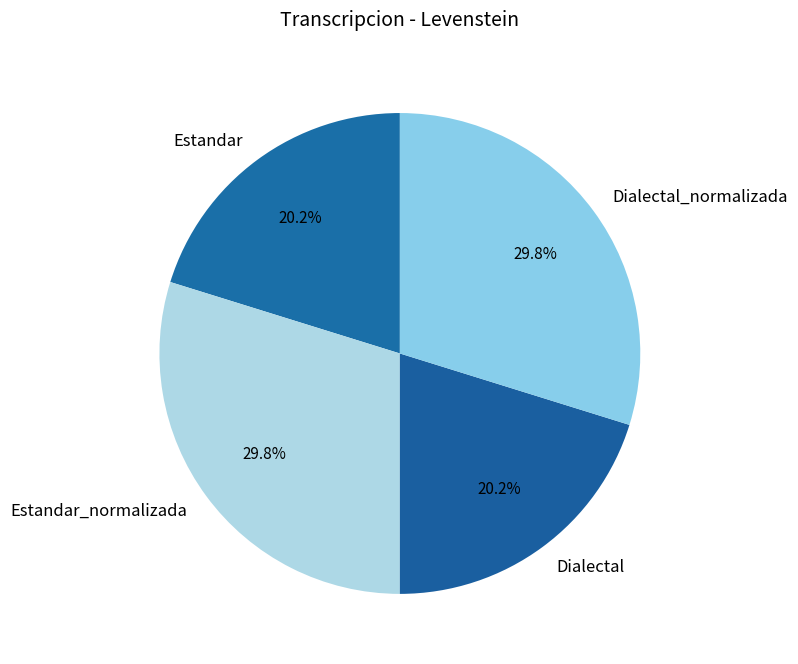

Is it true that Dialectal_normalizada is 30% of the pie?

True